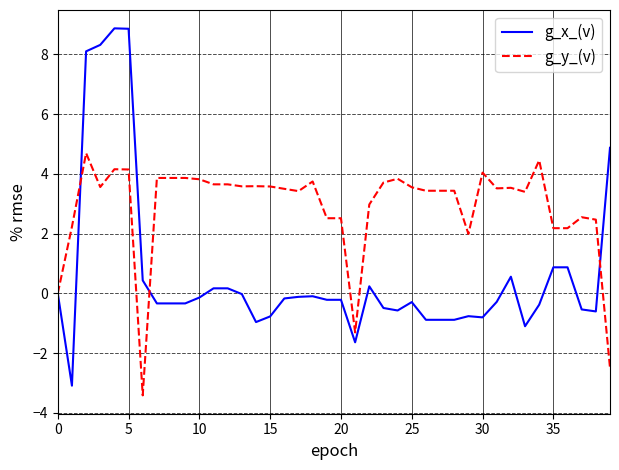

Which series has the largest total across all categories?

g_y_(v)